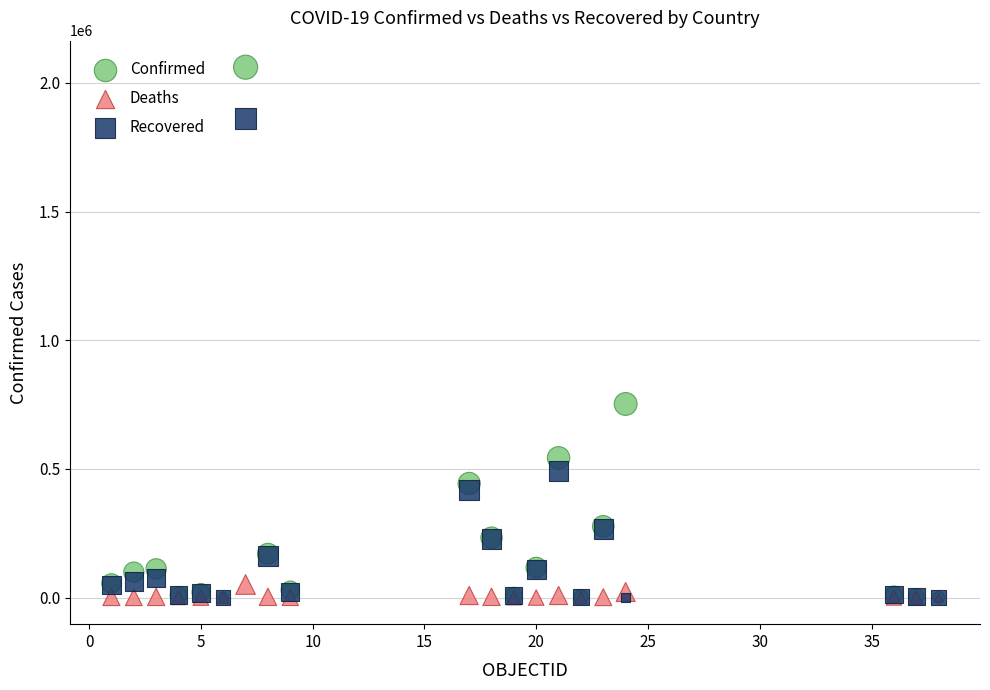

Which series contains the highest Y value?

Confirmed